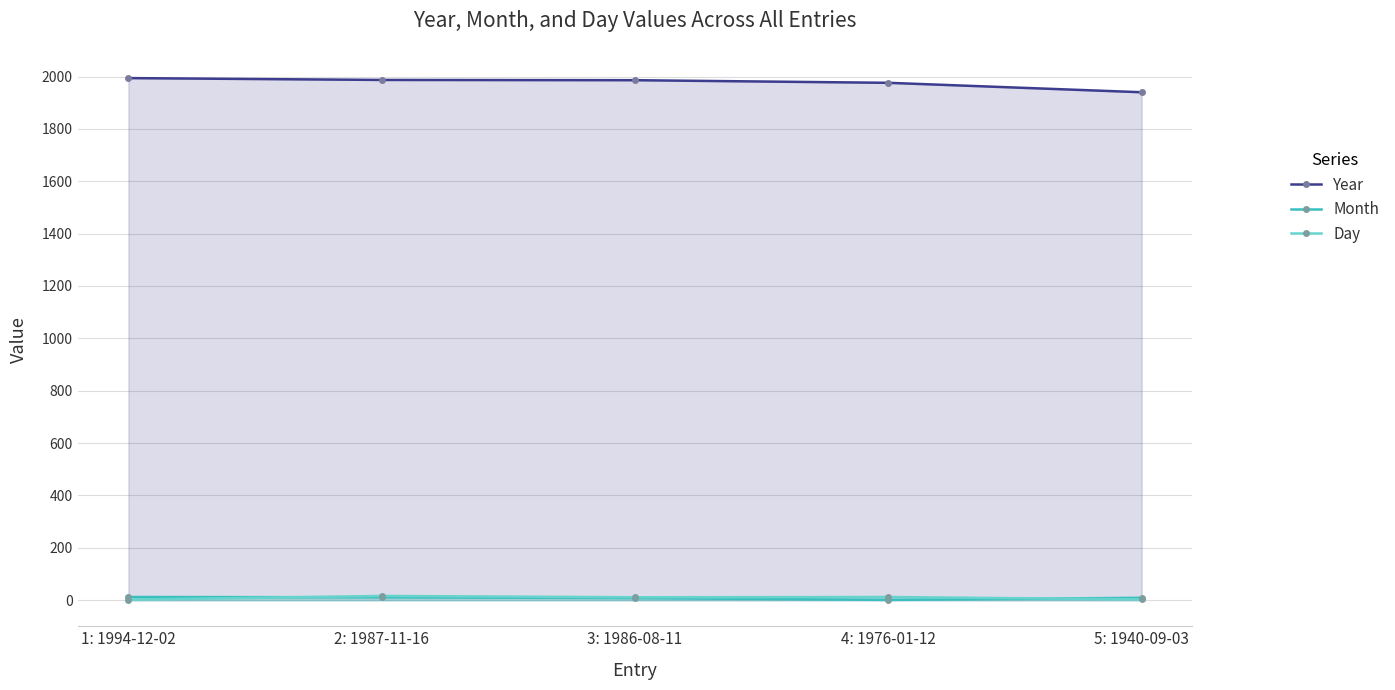

What is the label of the 4th point from the left?

4: 1976-01-12